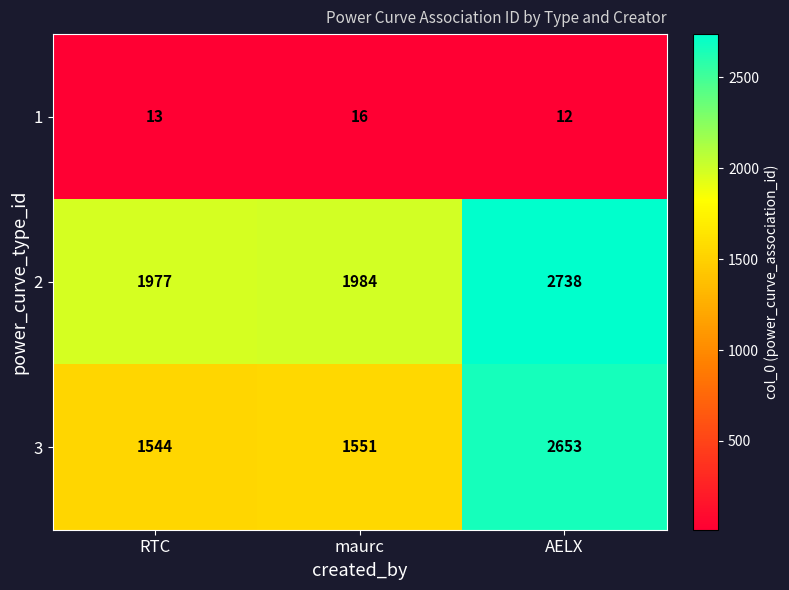

What is the difference between the highest and lowest values at maurc?

1968